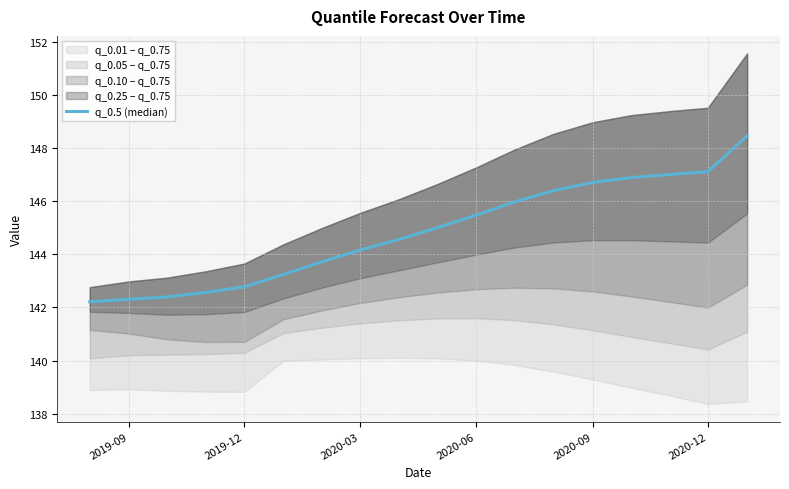

The value at 2020-06 is 142.6. True or false?

True